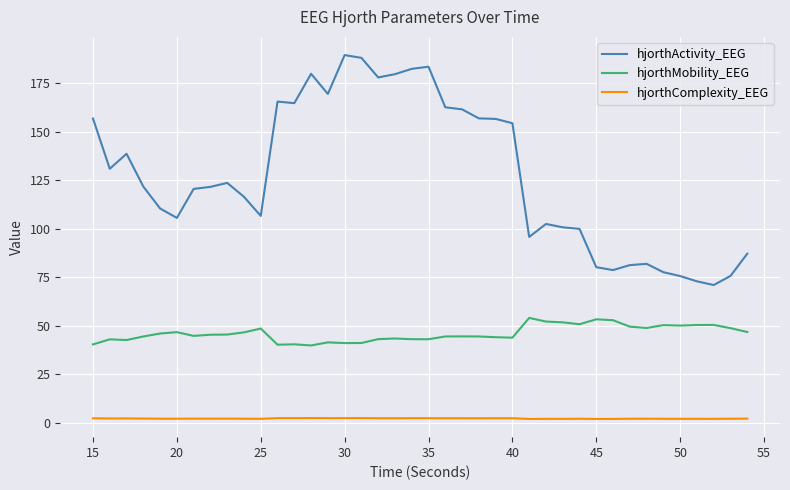

List the series in order of their overall mean, lowest first.

hjorthComplexity_EEG, hjorthMobility_EEG, hjorthActivity_EEG